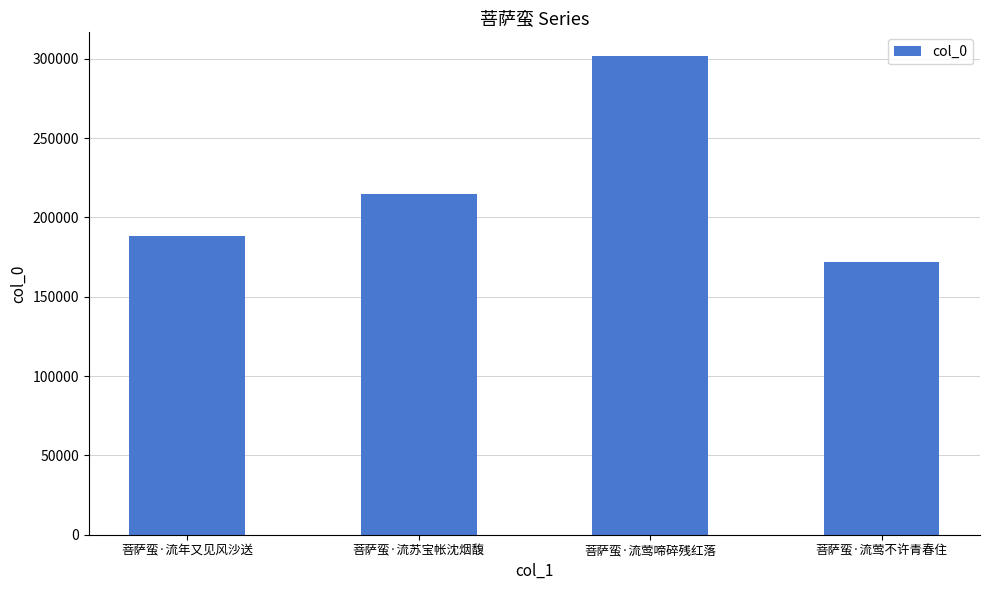

Is it true that the value at 菩萨蛮·流莺啼碎残红落 is 301555?

True